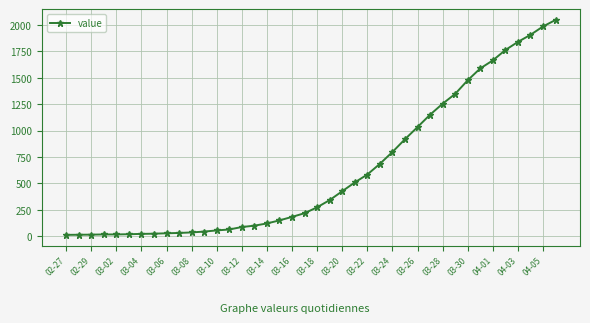

What is the difference between the maximum and minimum values?

2034